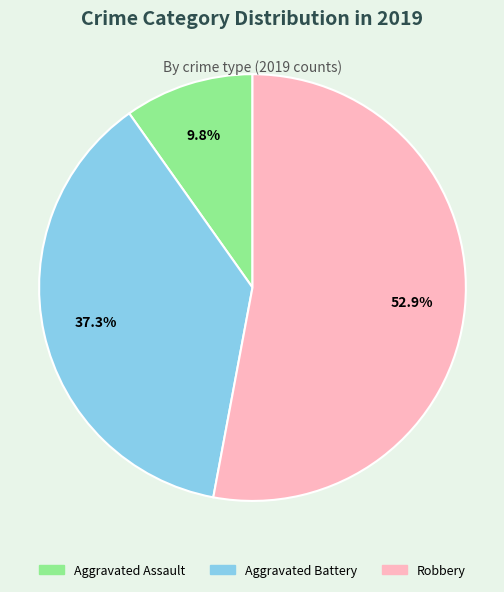

Count the number of slices in the pie.

3